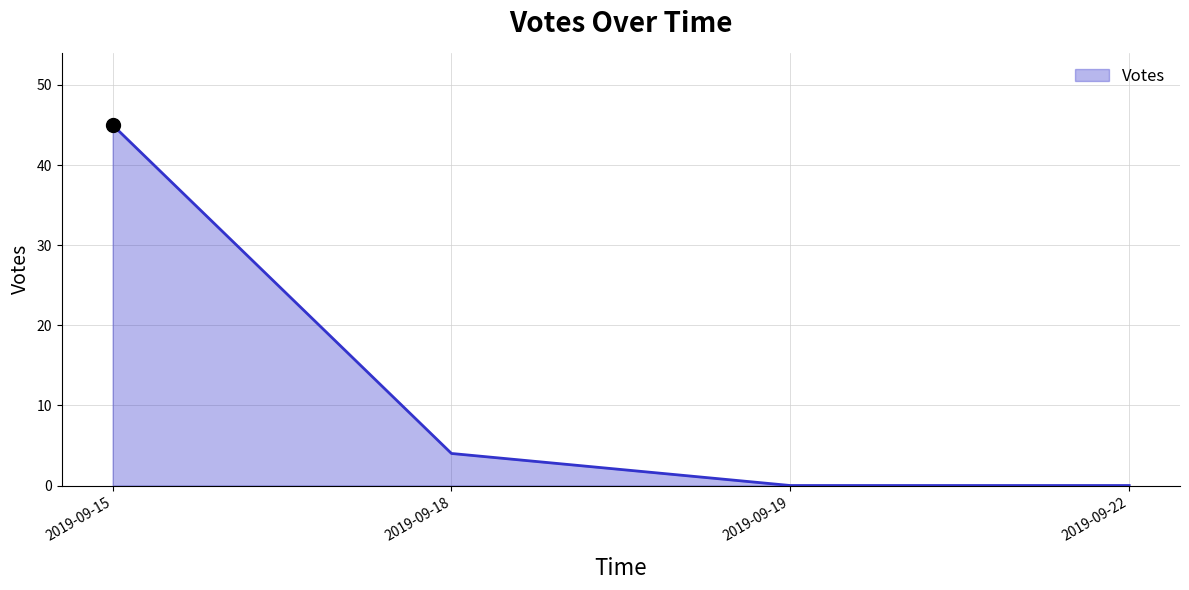

Is it true that the value at 2019-09-18 is 2?

False